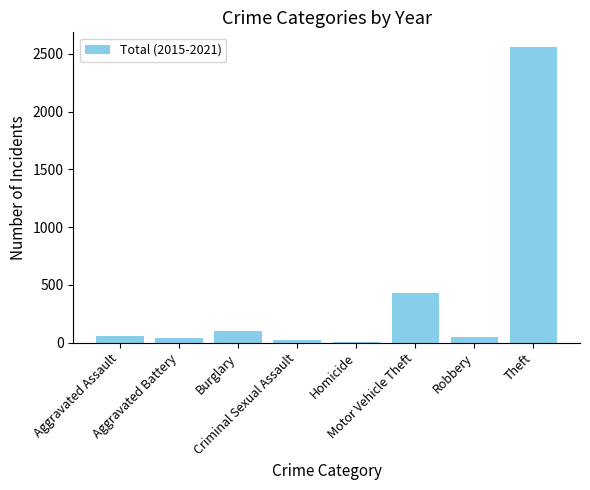

The chart shows a value of 26 at Criminal Sexual Assault. True or false?

True